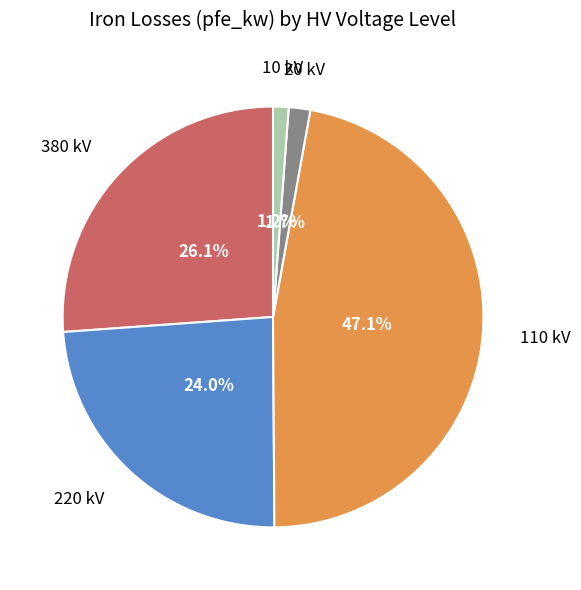

Is there a majority slice in this chart?

No